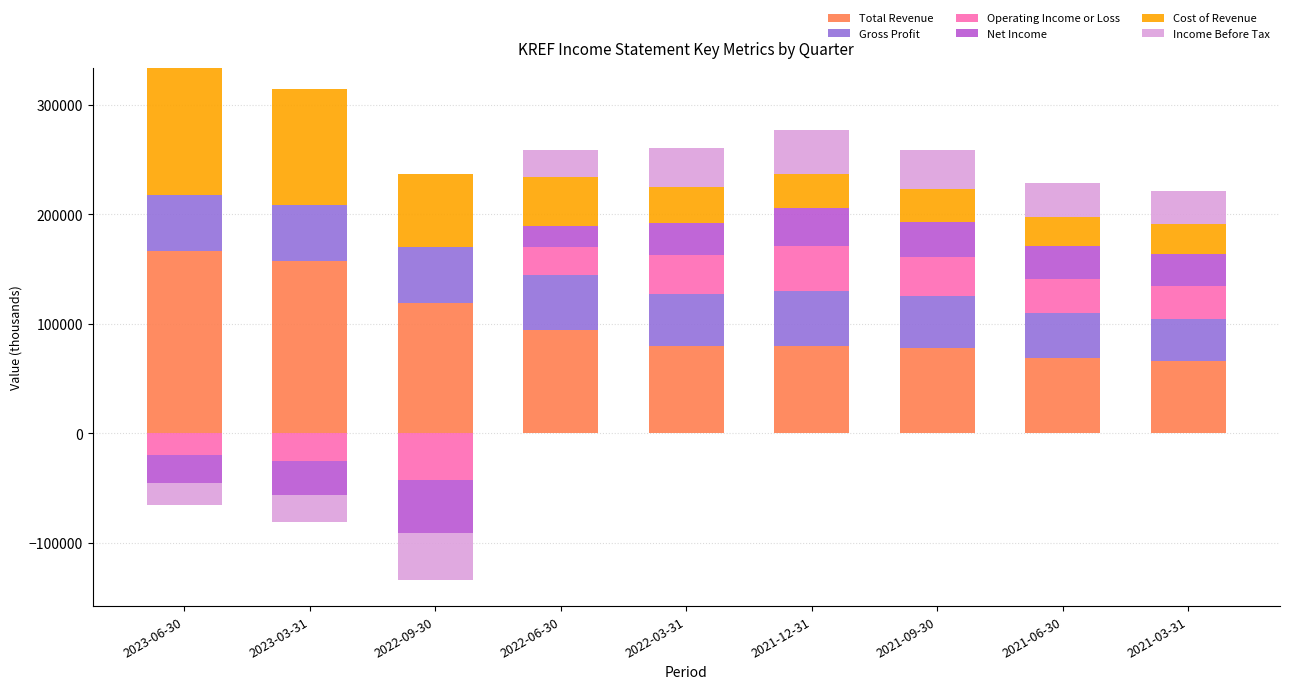

Is the value of Operating Income or Loss at 2022-06-30 greater than the value of Total Revenue at 2022-03-31?

No